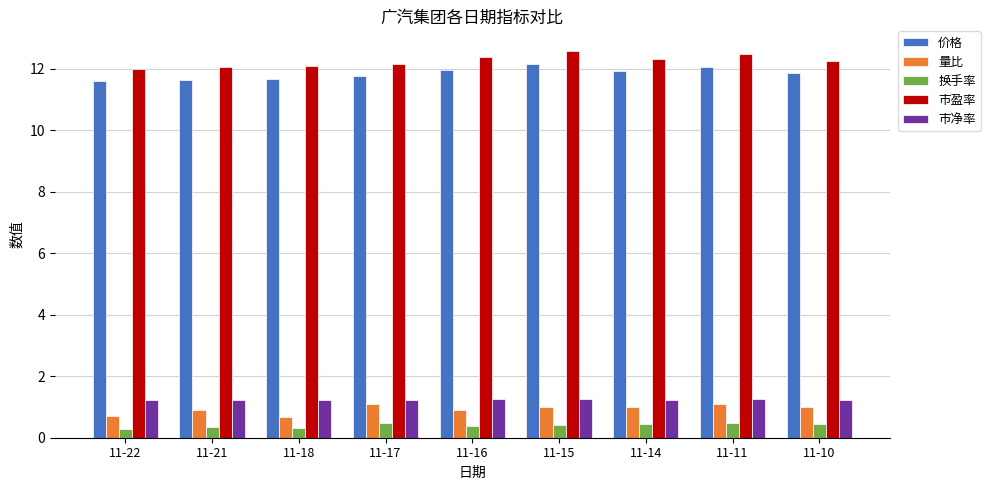

Count the 换手率 values in the range 0 to 1.

9